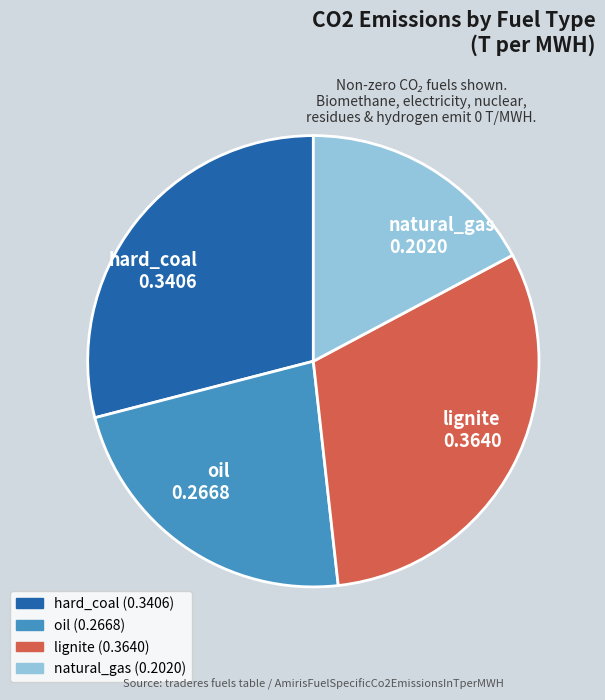

What is the largest slice in the pie chart?

lignite